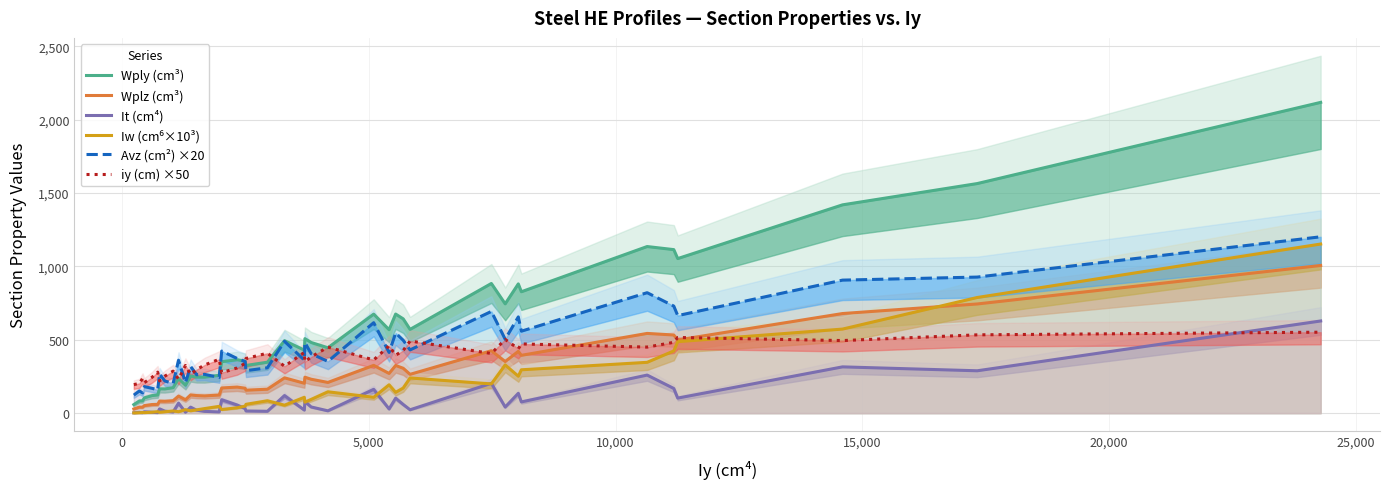

True or false: iy (cm) ×50 has more than 2 interior local peaks.

True